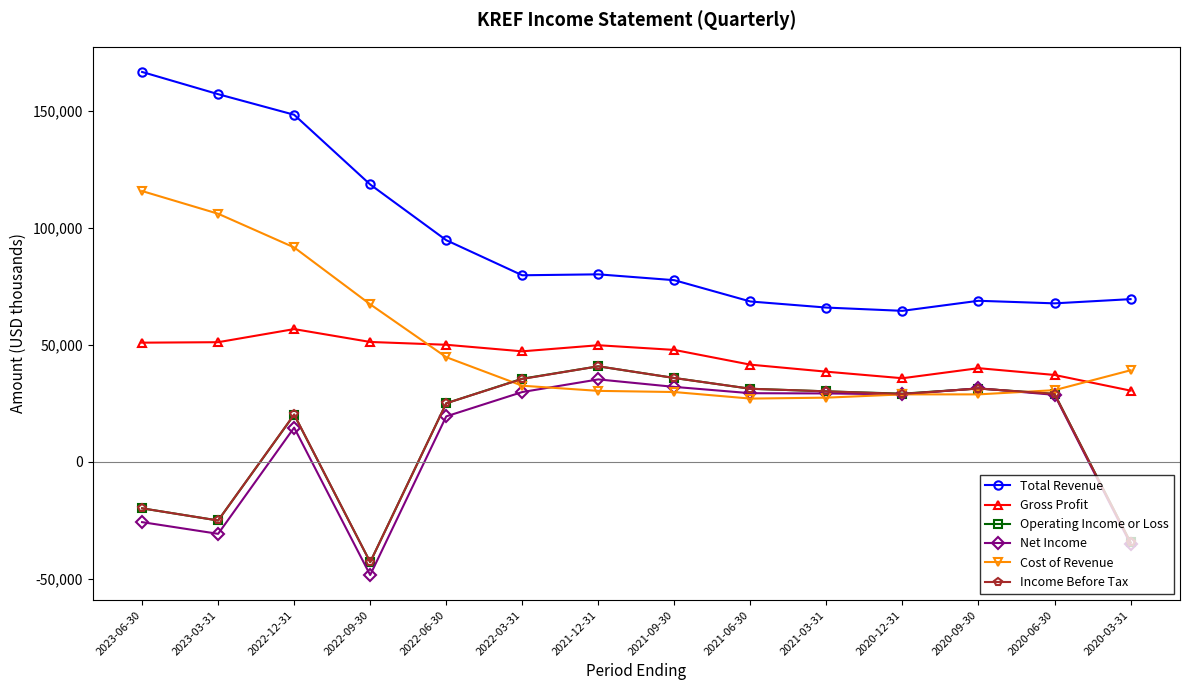

Which series changed the most between 2022-12-31 and 2021-12-31?

Total Revenue